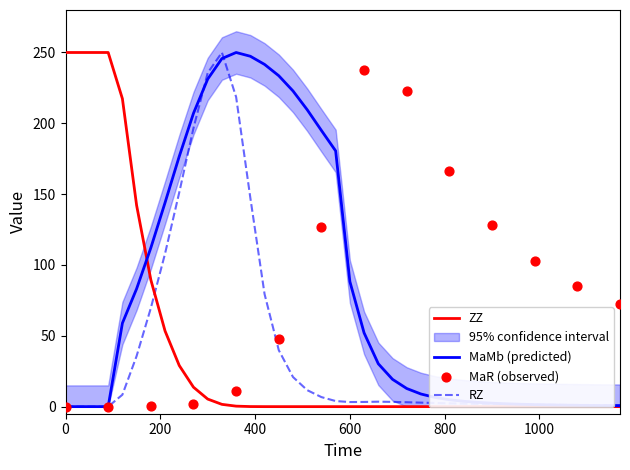

Which series has the largest total across all categories?

MaMb